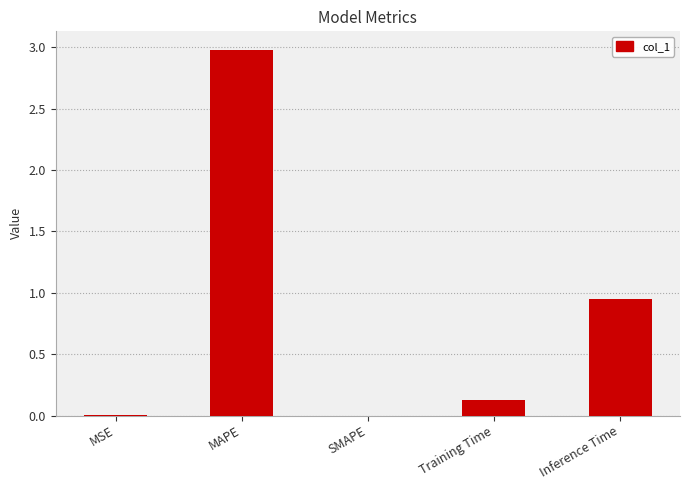

Between MSE and Inference Time, which is larger?

Inference Time